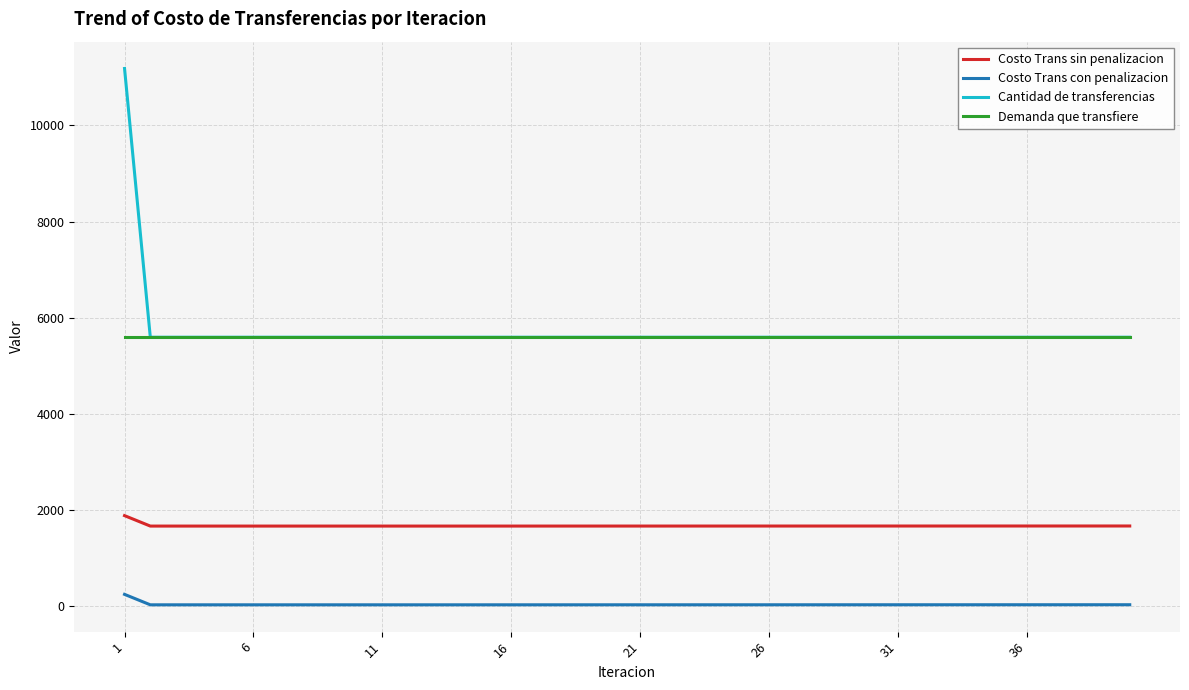

Which series has the largest range (max minus min)?

Cantidad de transferencias